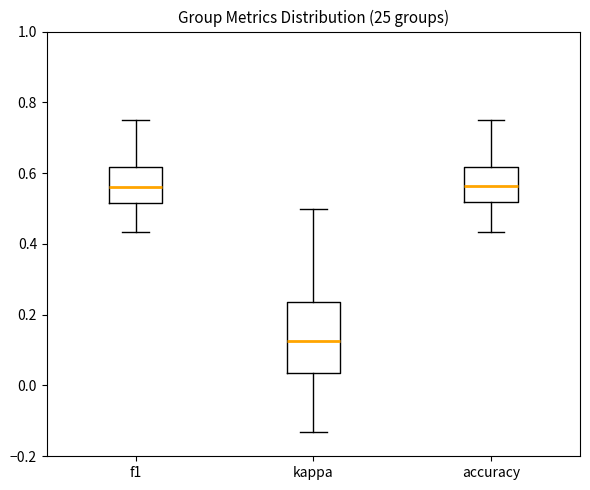

Where is the lower edge of the box for kappa on the y-axis? The values are not printed on the chart, so give them approximately, as read against the axis.

0.04